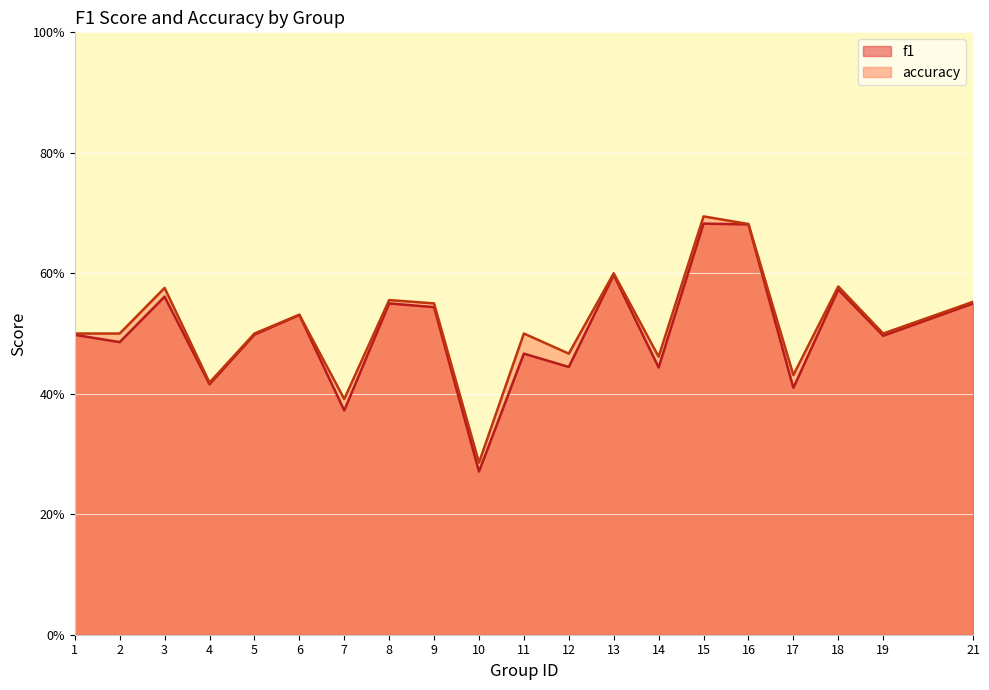

What is the value of the f1 point at the 11th from the left?

0.5